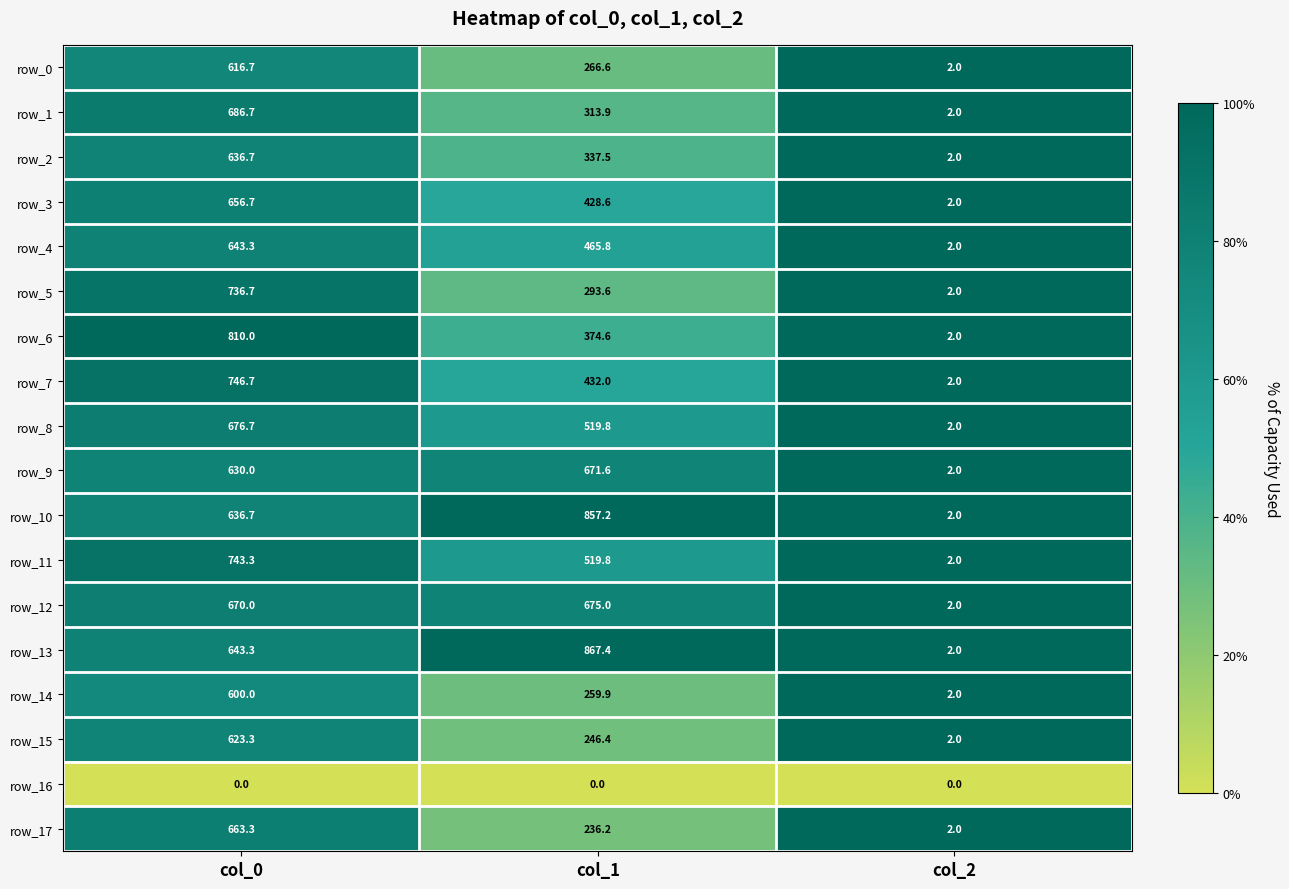

True or false: row_0 has a value of 0.5 at col_2.

False